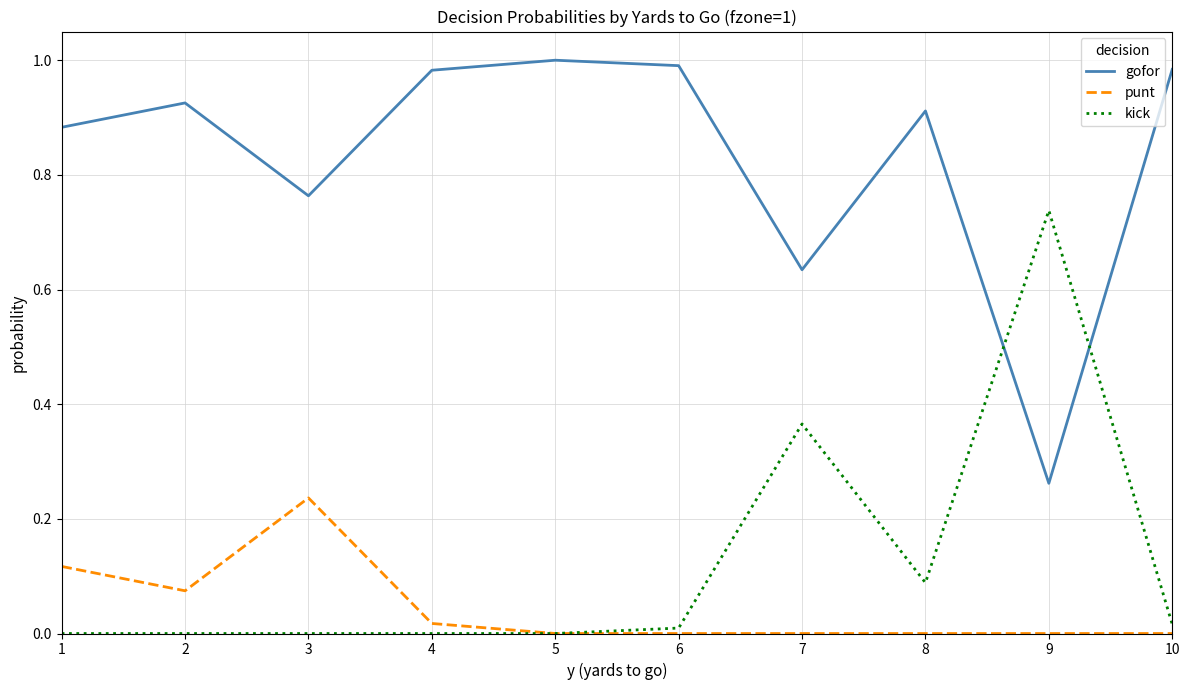

What are all the series names shown in the legend?

gofor, punt, kick